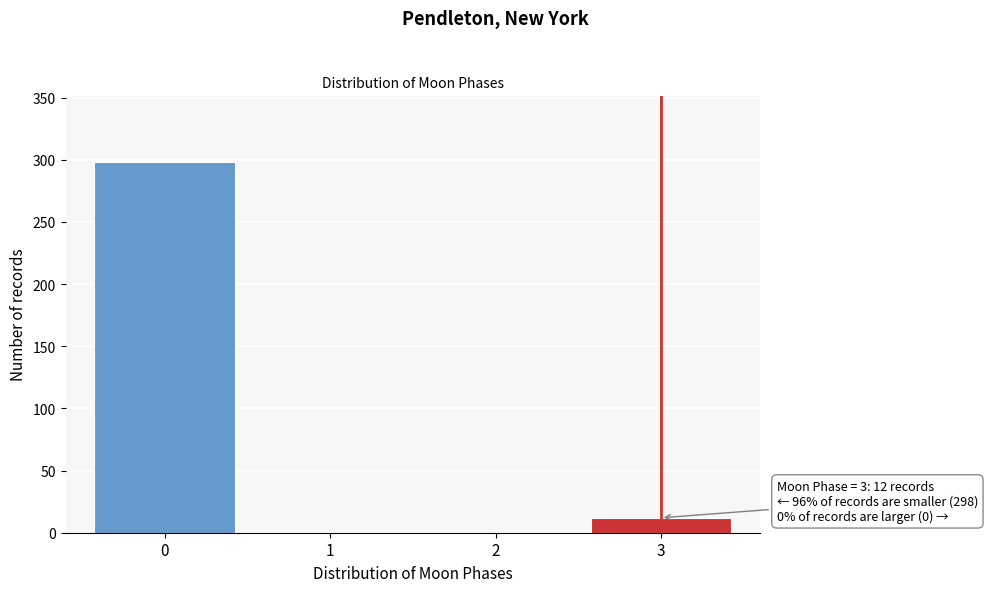

Reading left to right, list all the values displayed in this chart.

0=298	1=0	2=0	3=12